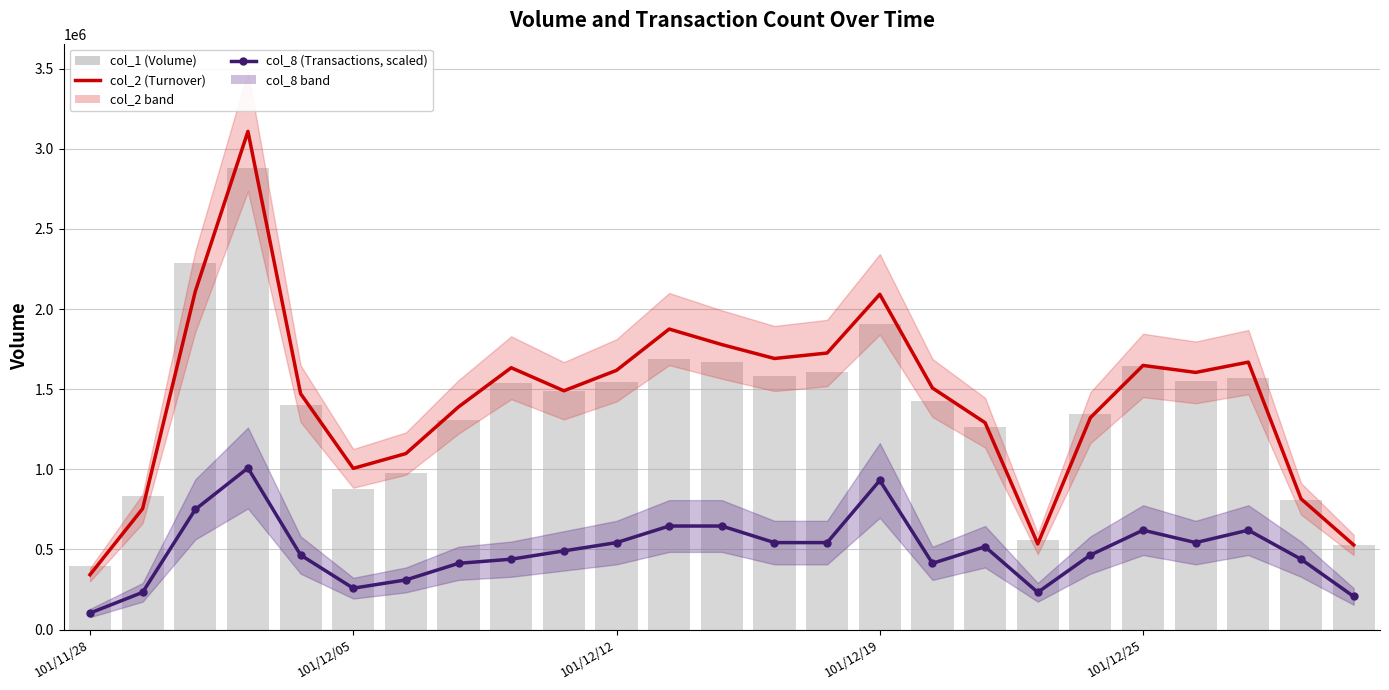

Where does the col_8 series first go above 491247?

101/12/12